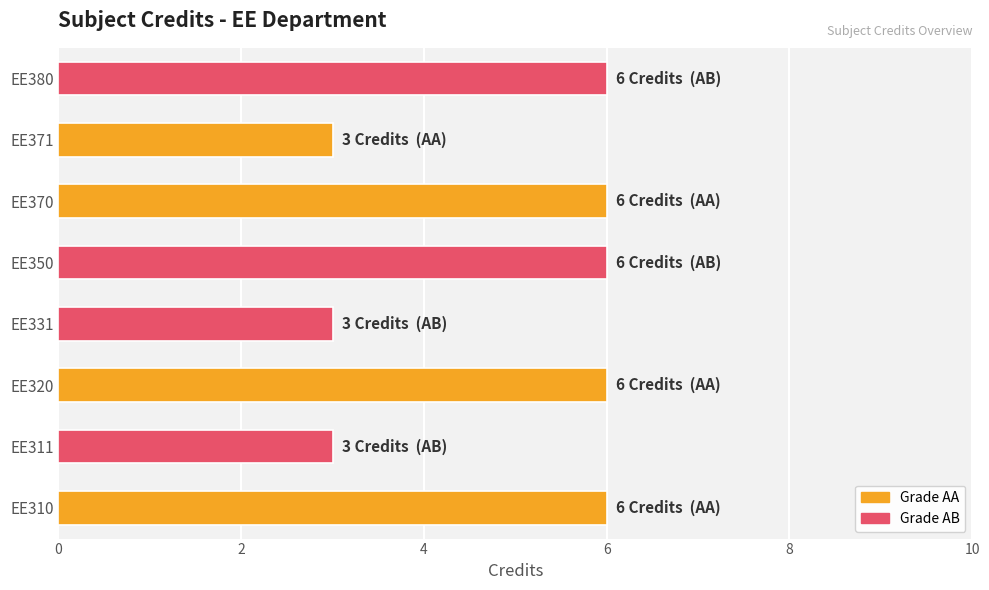

Is it true that the value at EE311 is 3?

True